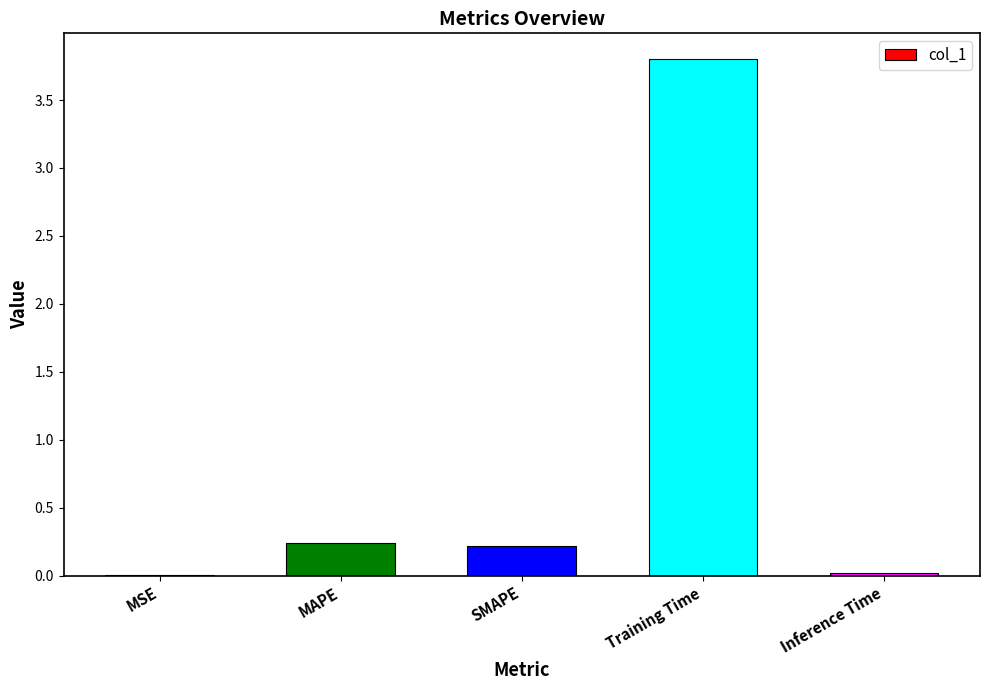

What is the change in value from MAPE to Training Time?

+3.6